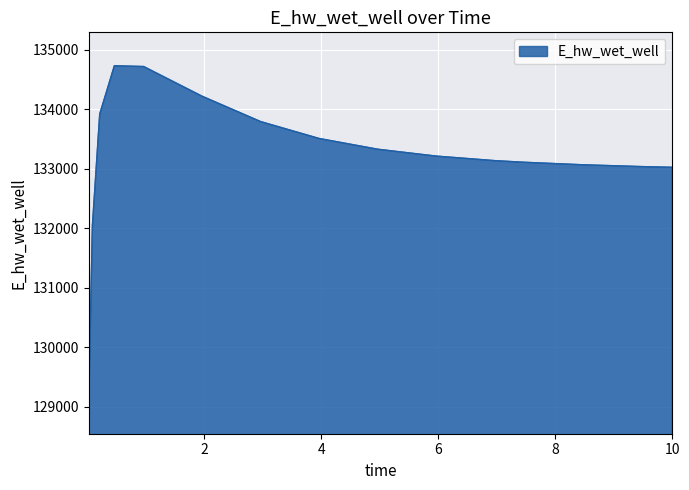

What is the difference between the maximum and minimum values?

5620.9